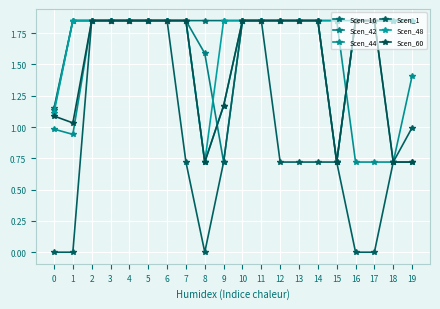

How many distinct data groups are displayed?

6